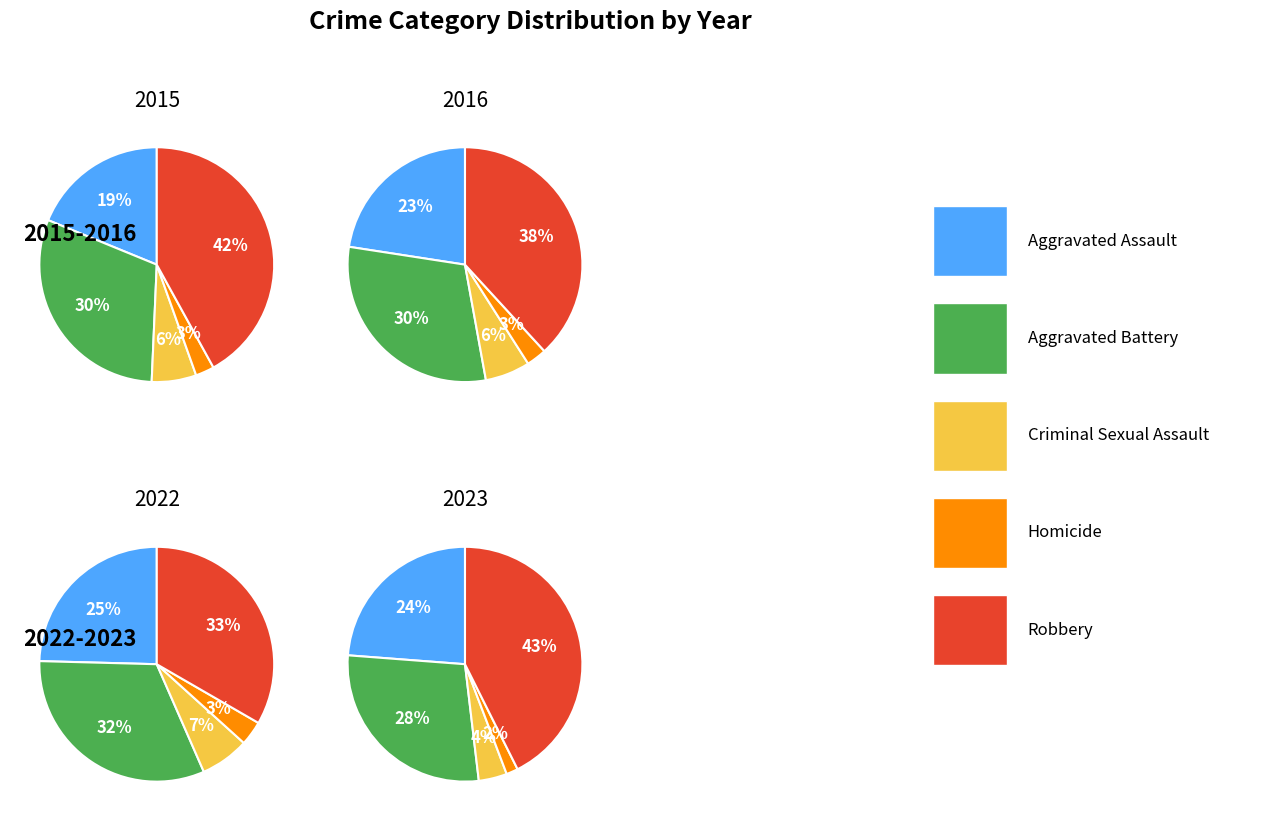

To the nearest percent, what is the difference between the largest and smallest slice percentages?

41%